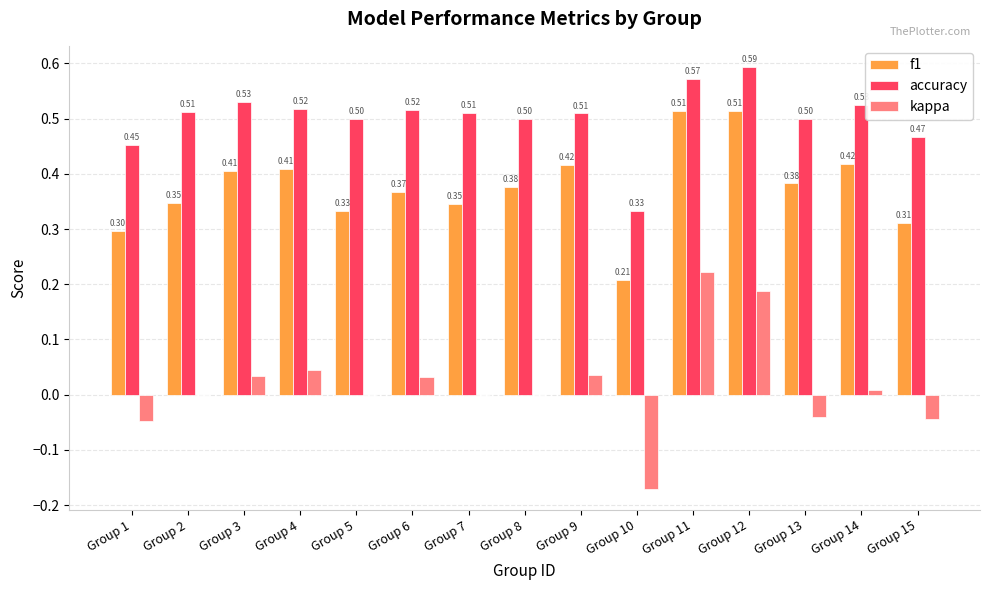

The value of kappa at Group 2 is -0.3. True or false?

False